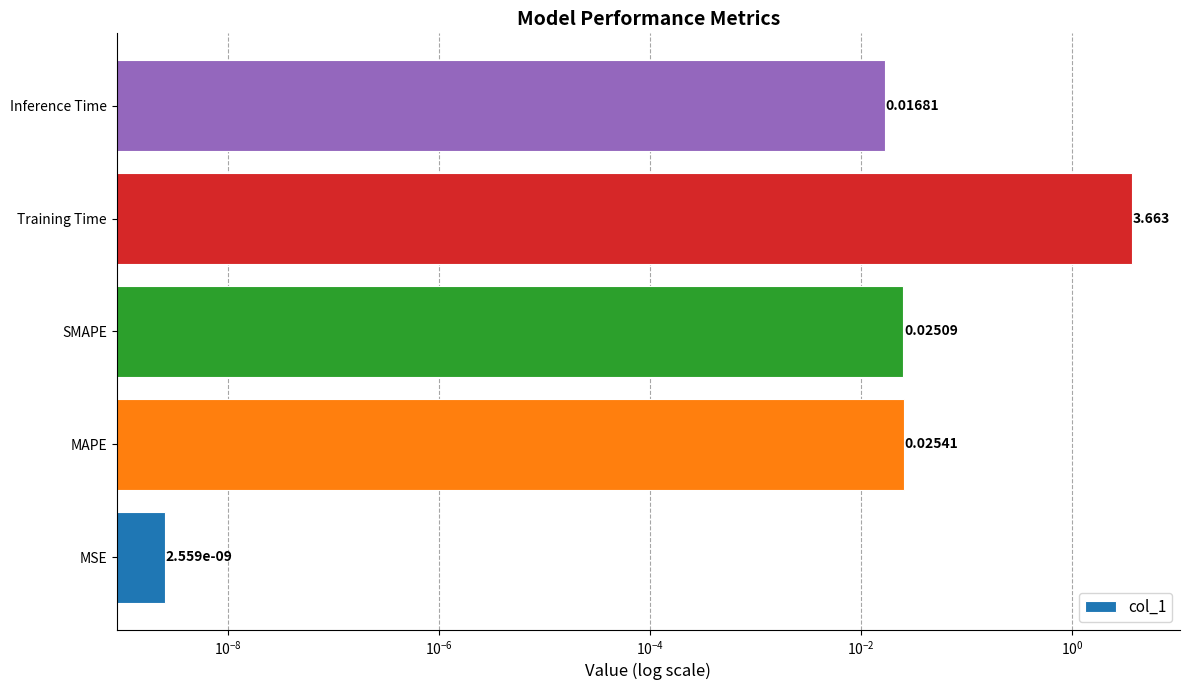

Reading left to right, transcribe all the data shown in this chart.

0.0	0.0	0.0	3.7	0.0